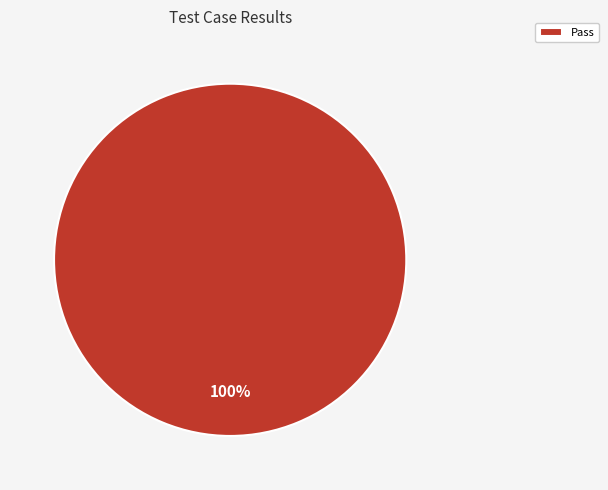

Rank the categories by value from lowest to highest.

Pass